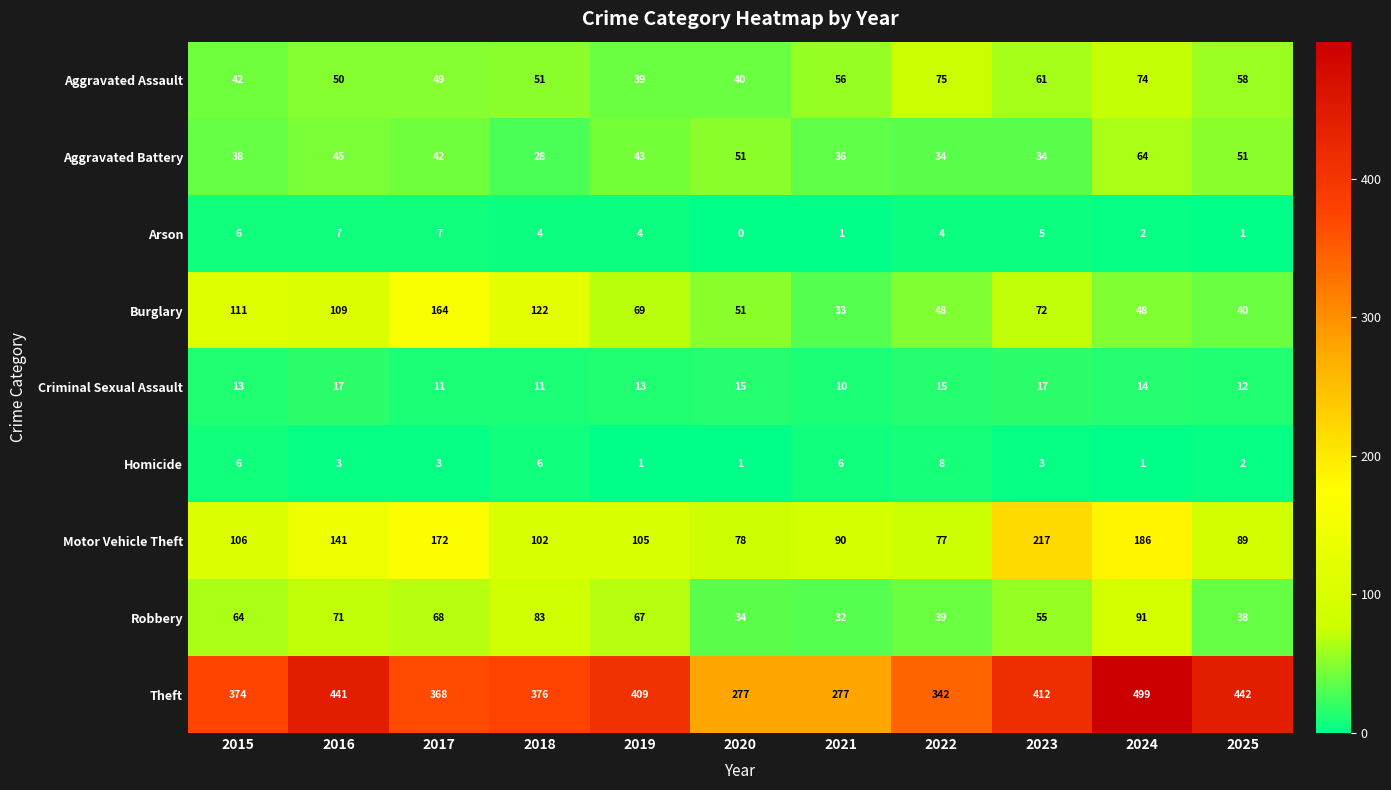

What is the greatest value displayed?

499